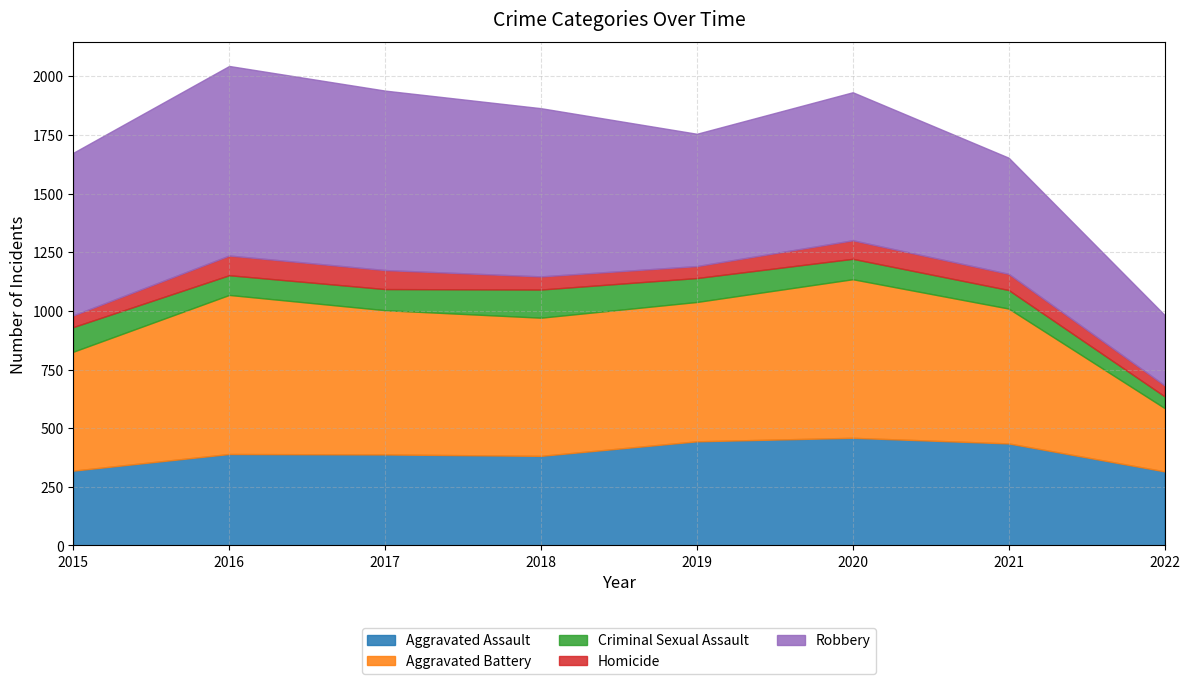

How many interior local valleys does the Robbery series have?

1